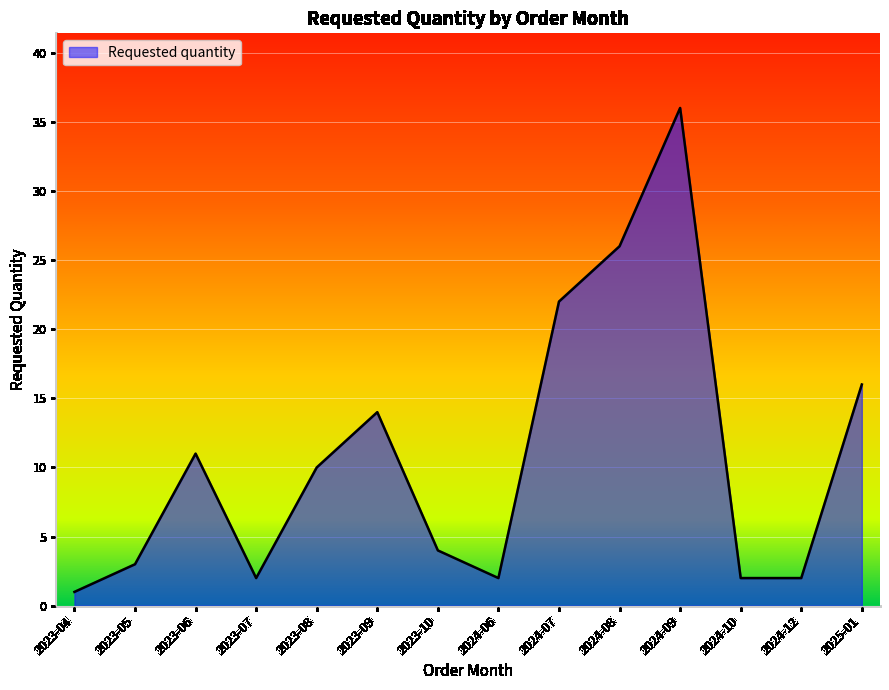

What is the difference between the values at 2024-07 and 2023-05?

19